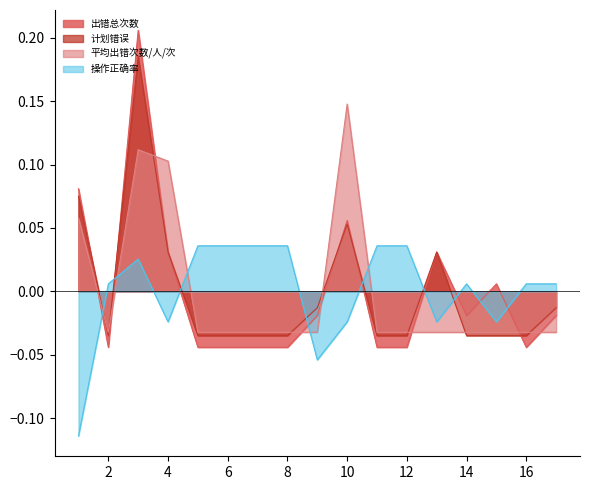

What are all the series names shown in the legend?

出错总次数, 计划错误, 平均出错次数/人/次, 操作正确率